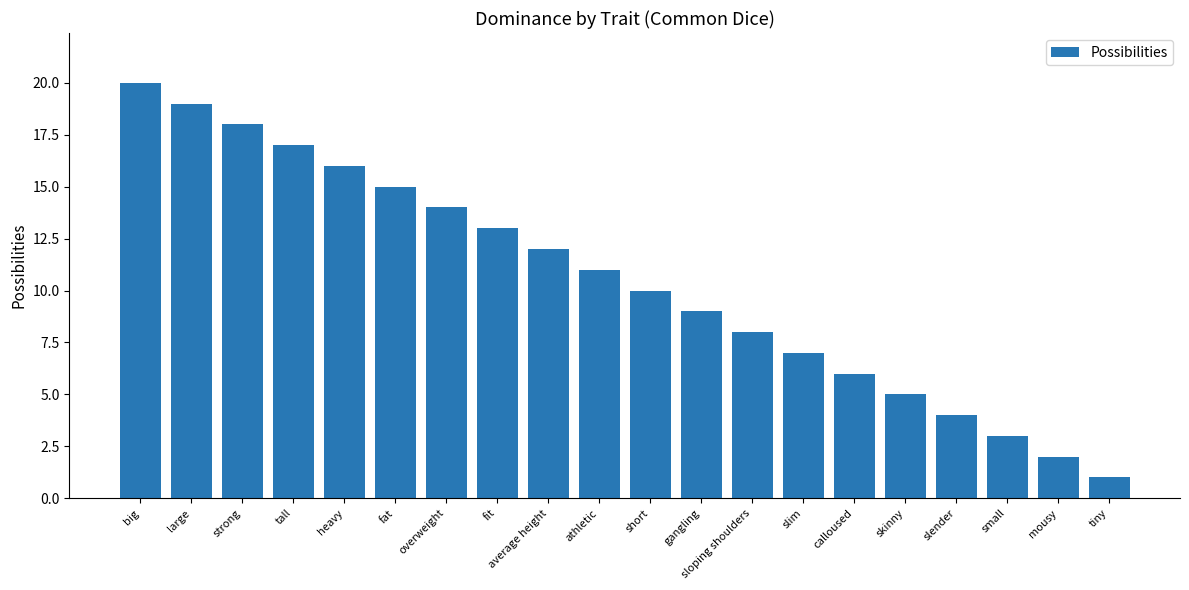

Reading right to left, what are all the values shown in this chart?

1	2	3	4	5	6	7	8	9	10	11	12	13	14	15	16	17	18	19	20